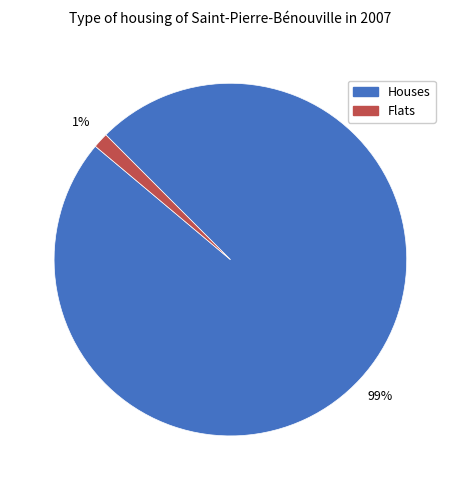

Is there any slice that represents more than half of the pie?

Yes